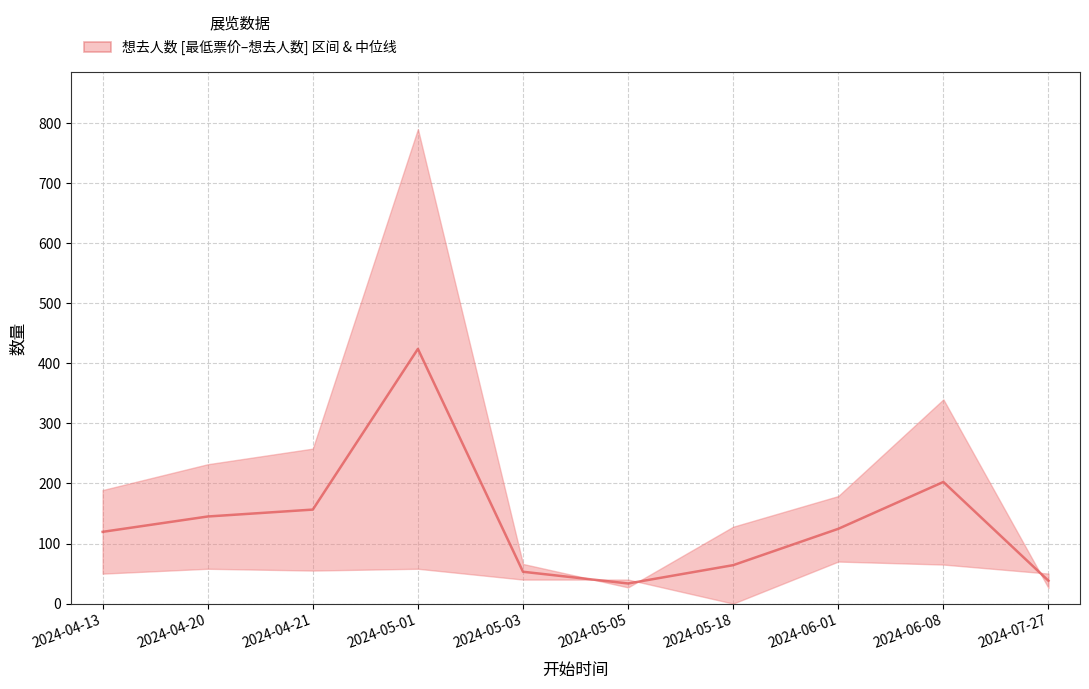

Reading left to right, extract all data points from this chart.

2024-04-13=119.5	2024-04-20=145.0	2024-04-21=156.5	2024-05-01=424.0	2024-05-03=53.0	2024-05-05=33.5	2024-05-18=64.0	2024-06-01=124.5	2024-06-08=202.5	2024-07-27=38.0